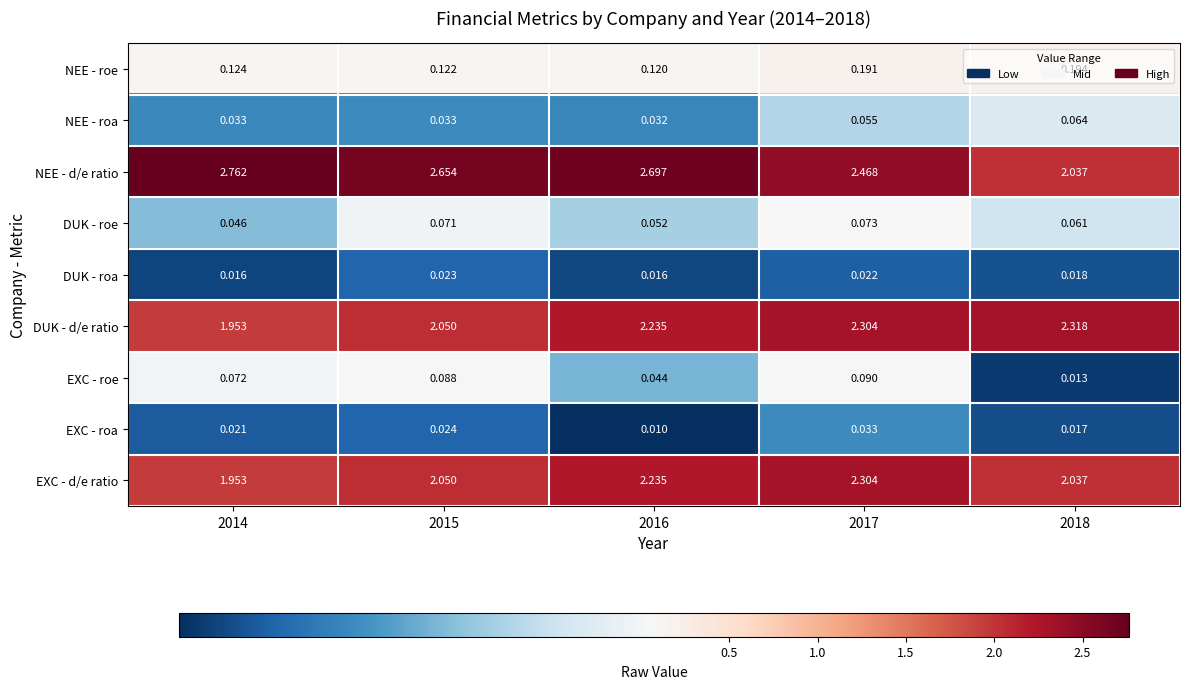

Which series has the widest spread of values?

NEE - d/e ratio